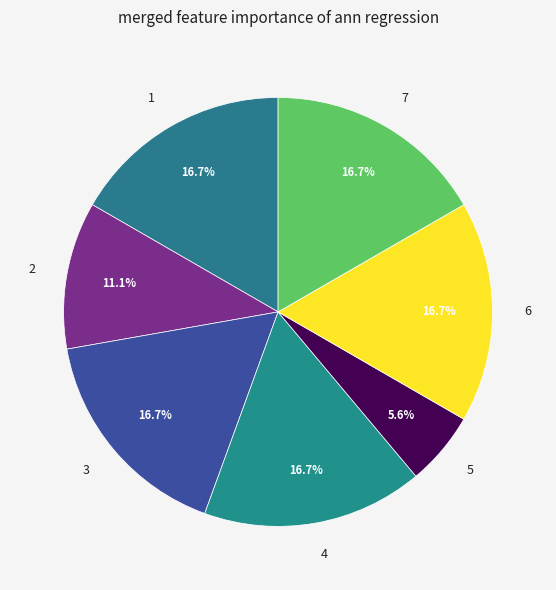

Combined, what portion of the pie is 1 and 3?

33.3%